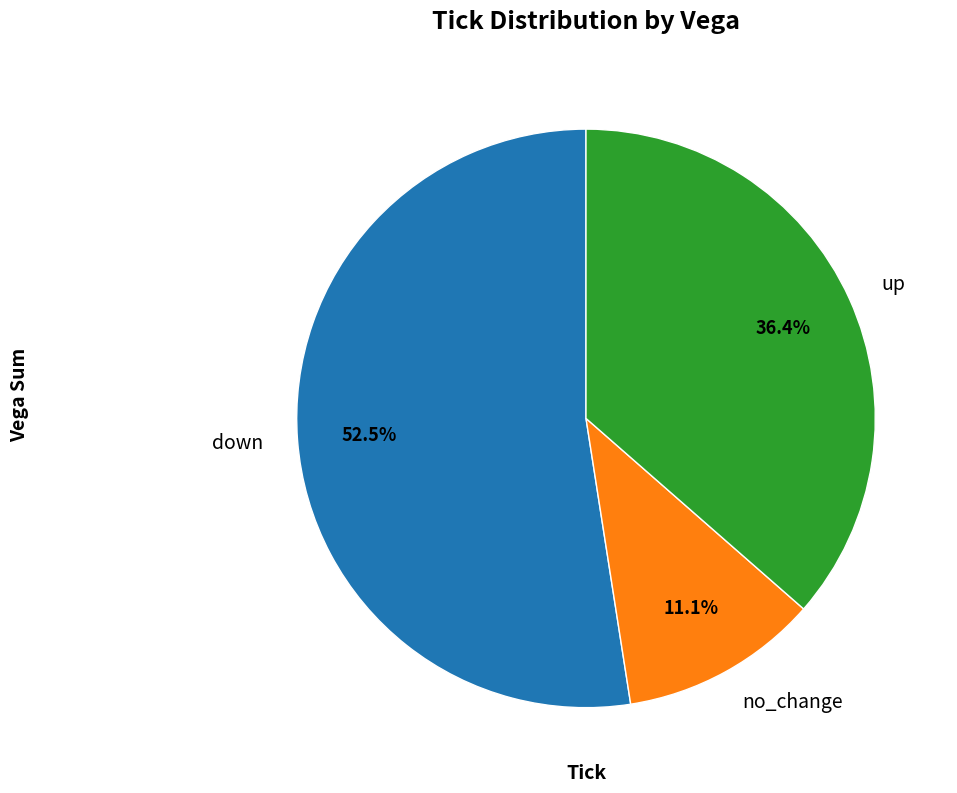

Which has a higher value, down or up?

down